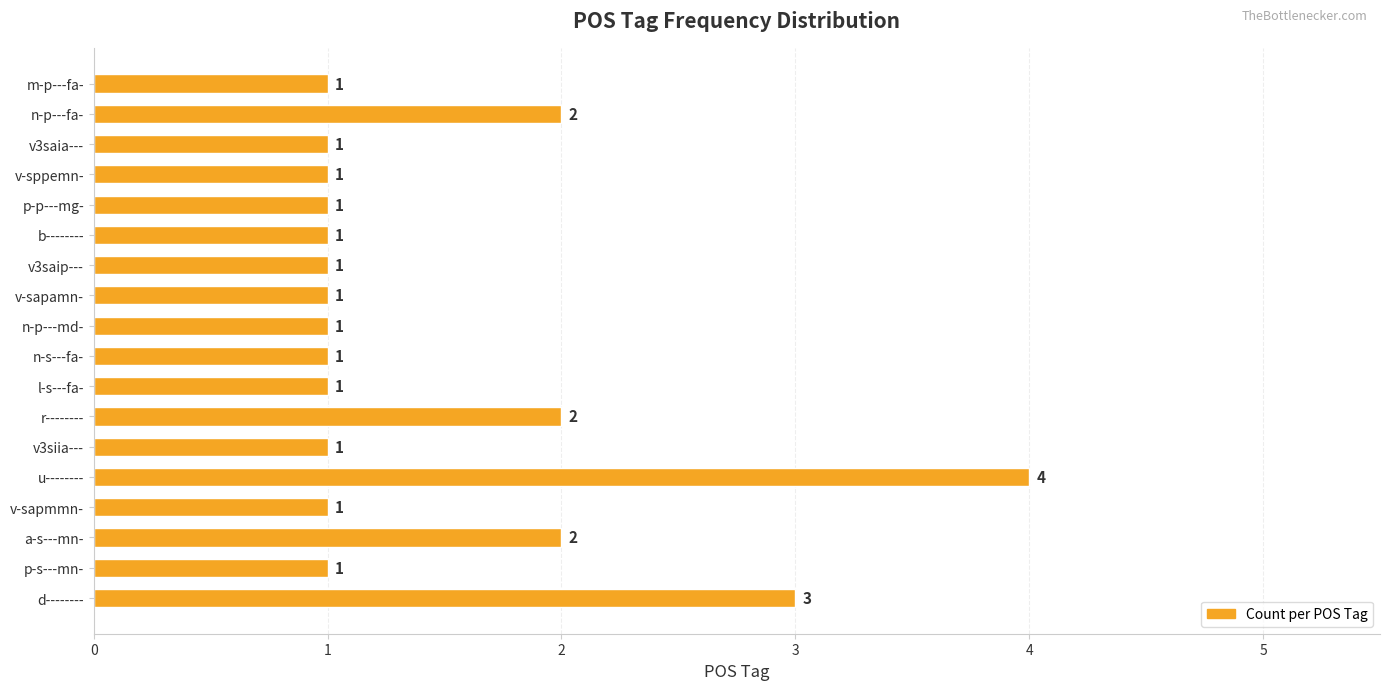

What is the difference between the maximum and minimum values?

3